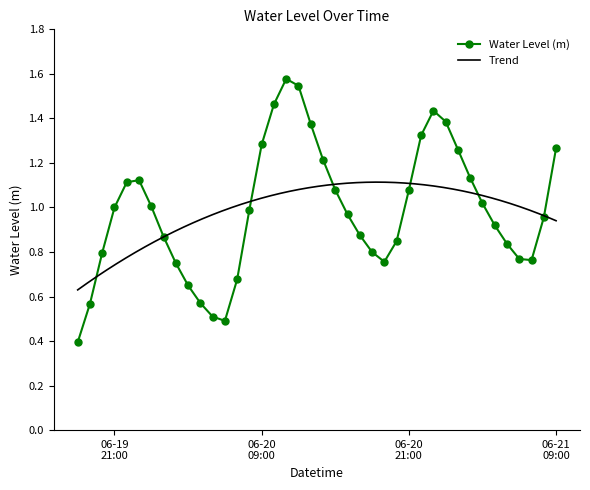

Is it true that the value at 2024-06-21 01:00 is 2.0?

False